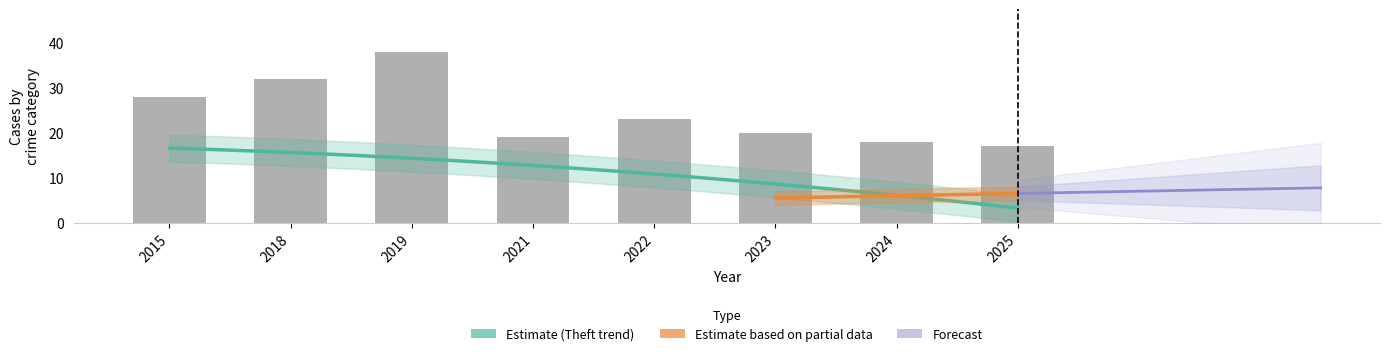

At how many categories does at least one series exceed 0?

8